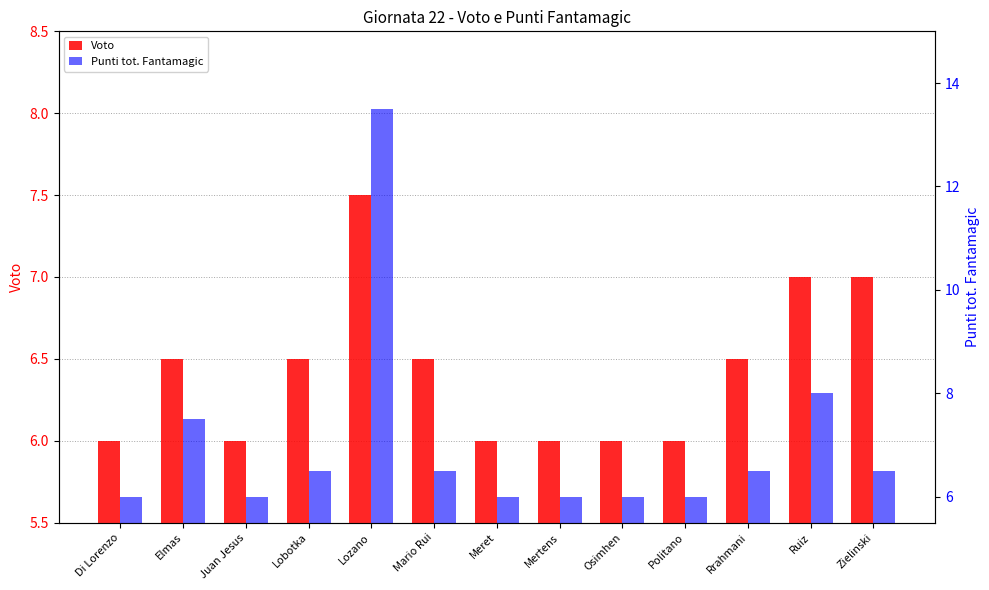

Rank the series at Rrahmani from highest to lowest value.

Voto, Punti tot. Fantamagic